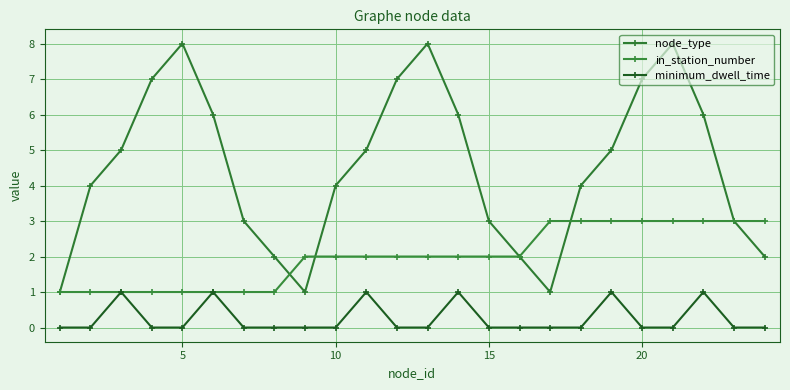

True or false: minimum_dwell_time has more than 0 interior local peaks.

True